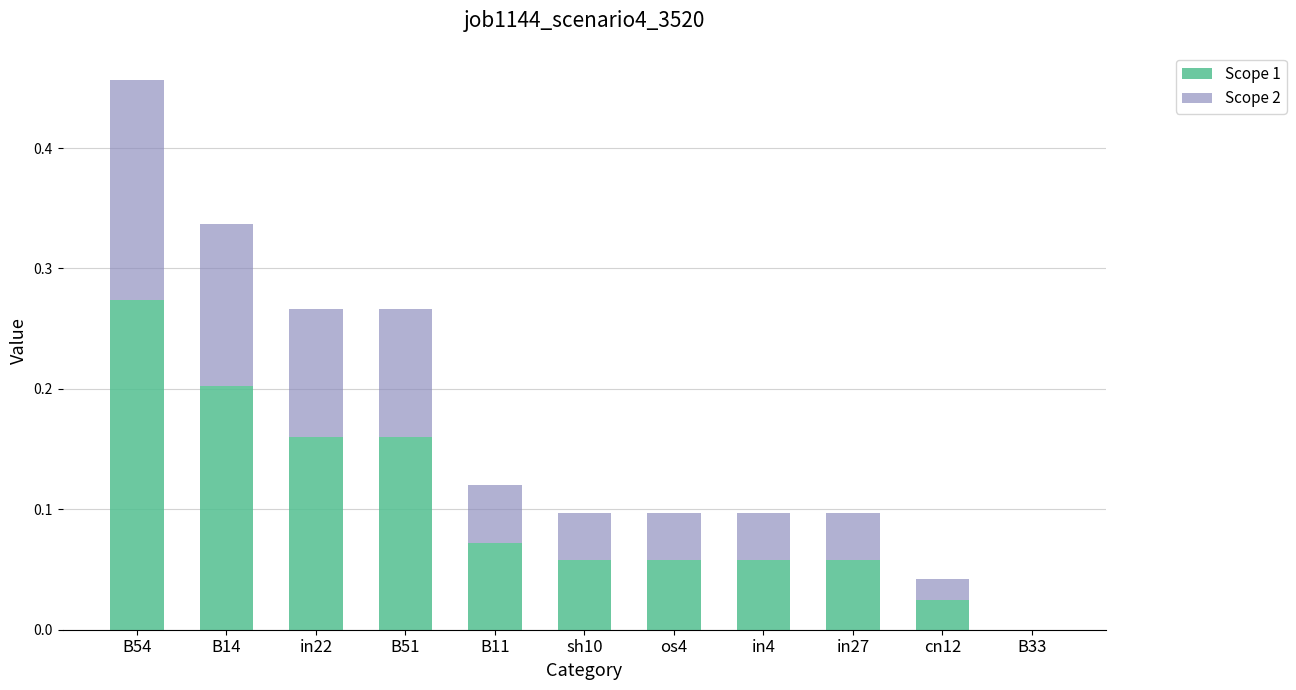

The Scope 1 series shows 0.0 at in27. True or false?

False